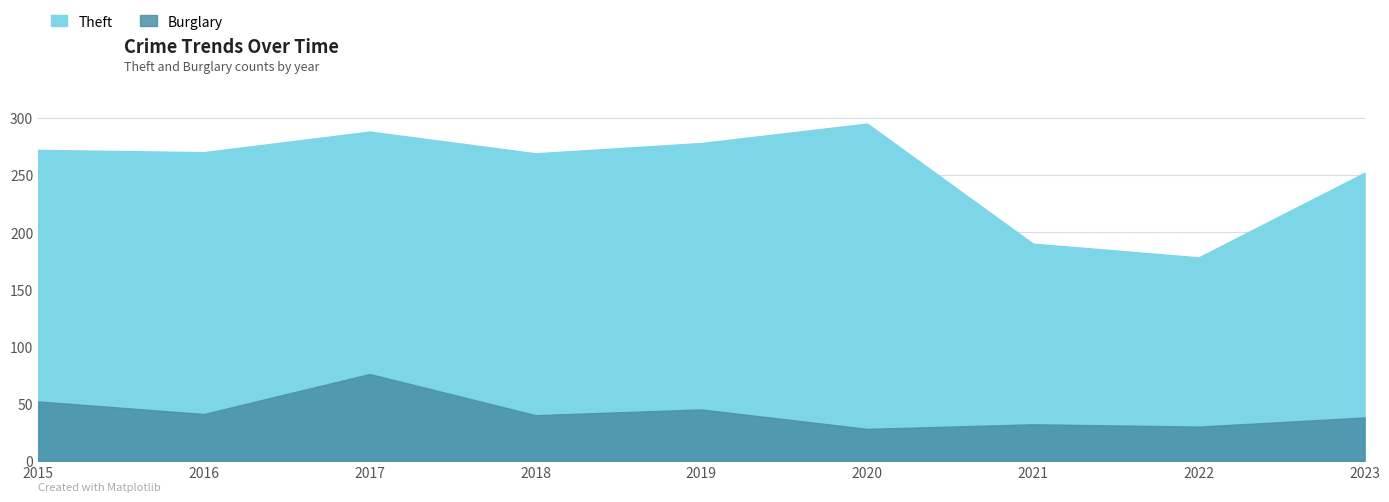

At how many categories does at least one series exceed 66?

9